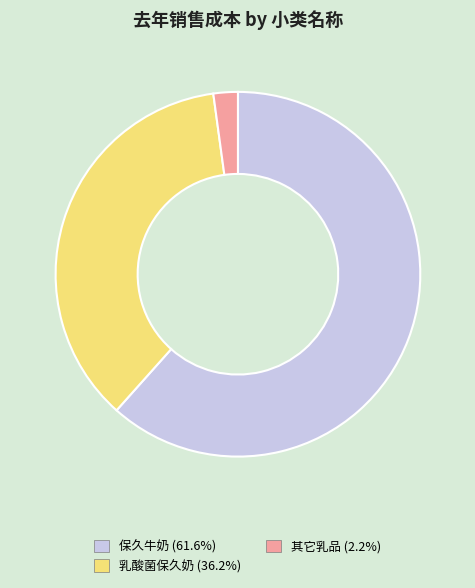

Is there any slice that represents more than half of the pie?

Yes